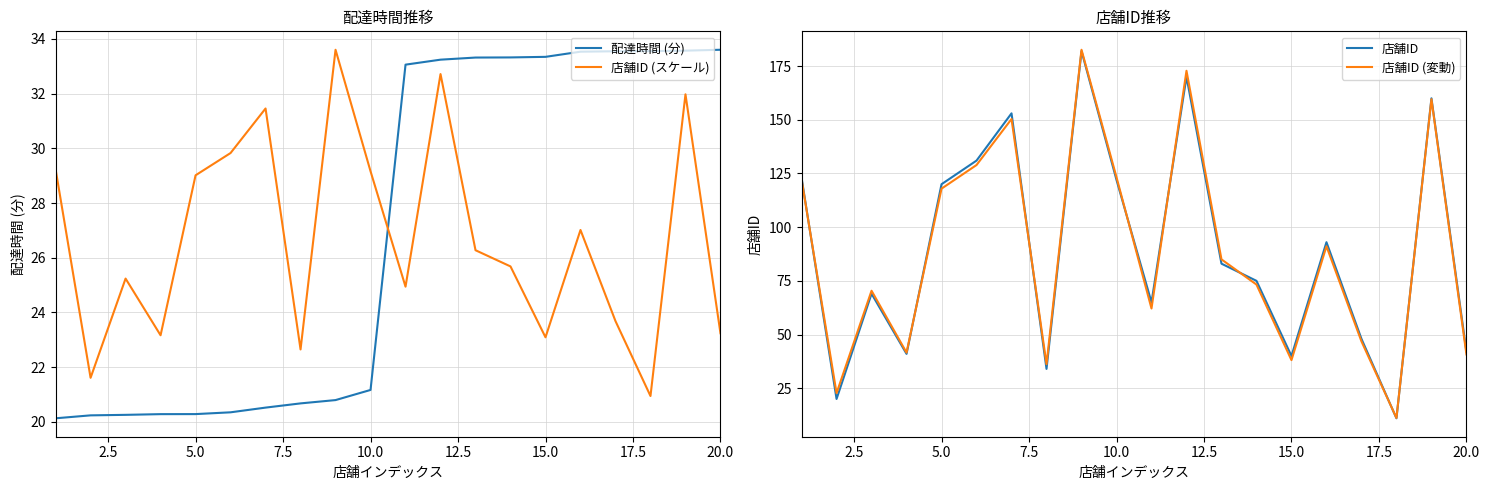

The 店舗ID (変動) series shows 38.1 at 15.0. True or false?

True